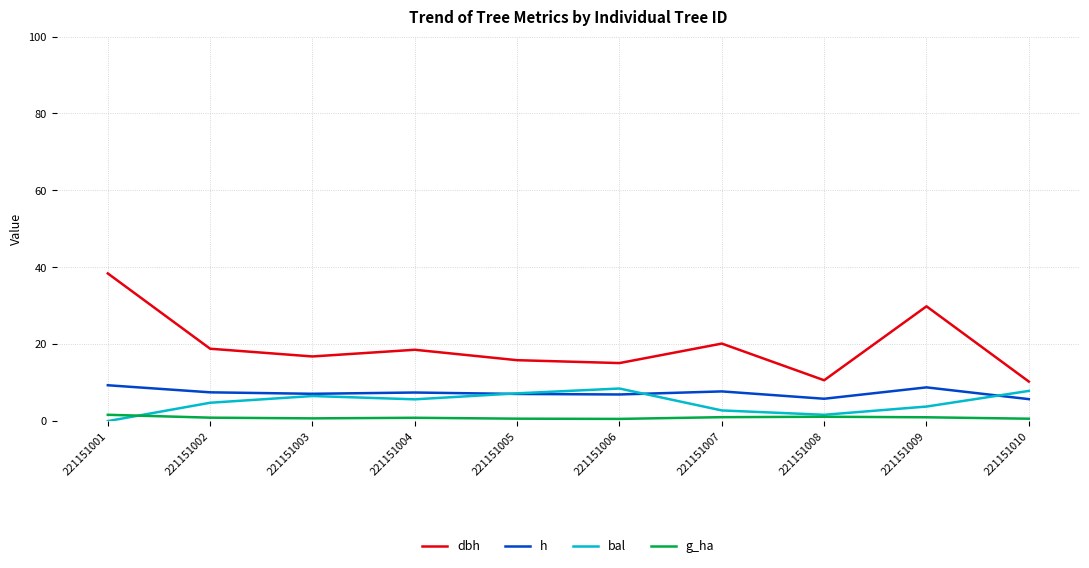

What is the sum of all bal values?

48.7